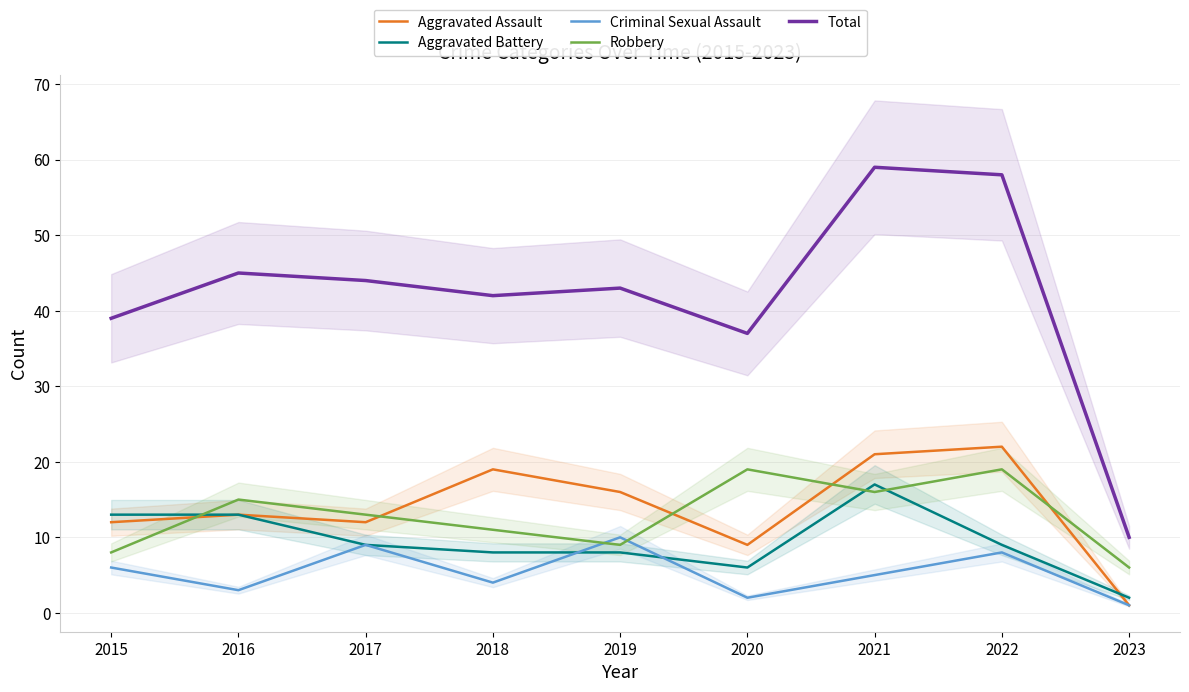

Where is the first local maximum for Total?

2016